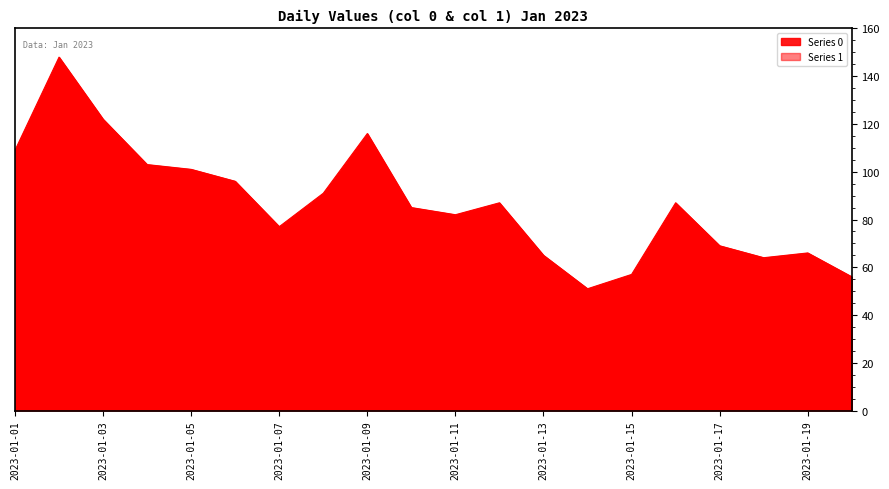

At which category is the sum across all series the highest?

2023-01-02